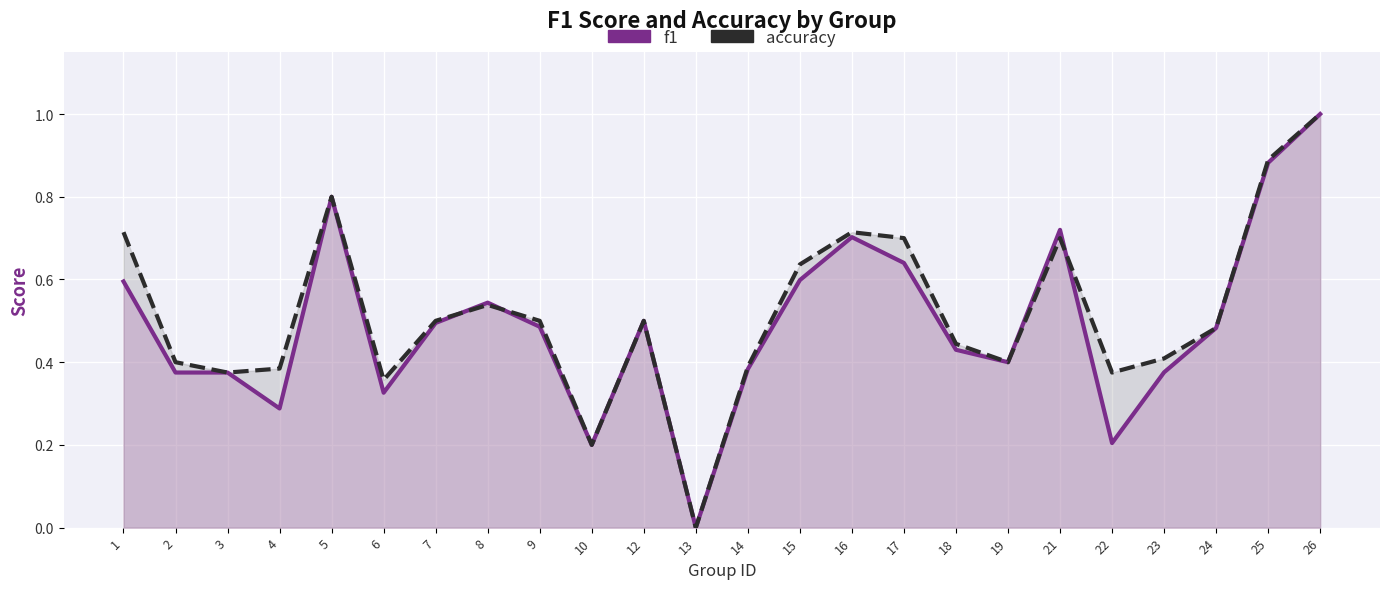

What is the value of the accuracy point at the 17th from the left?

0.4